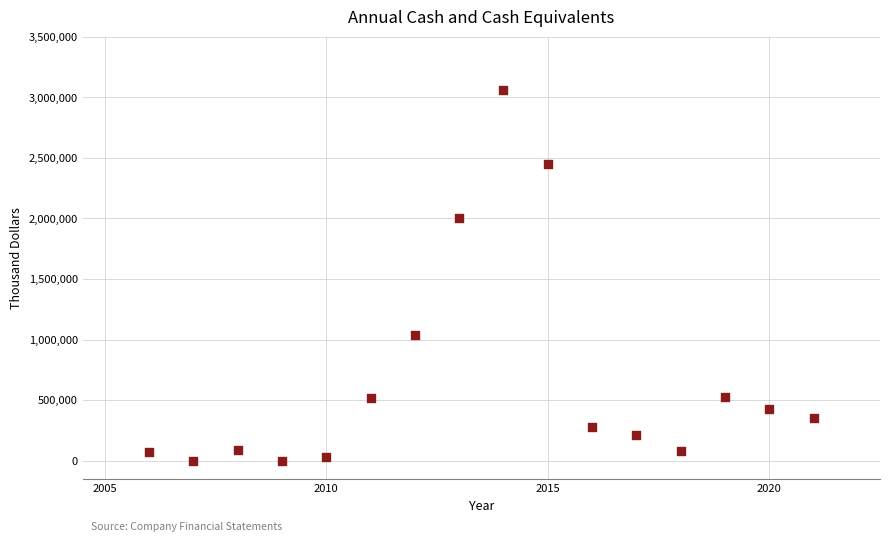

What is the range of X values (max minus min)?

15